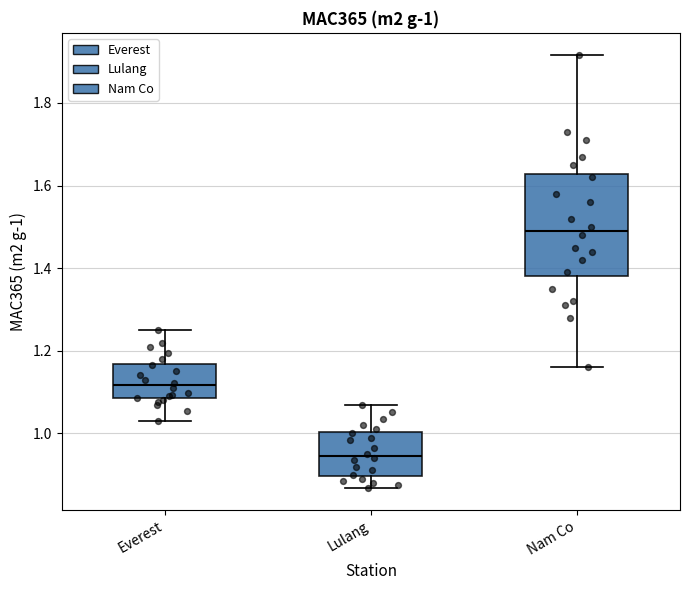

Which box's median line is the highest?

Nam Co